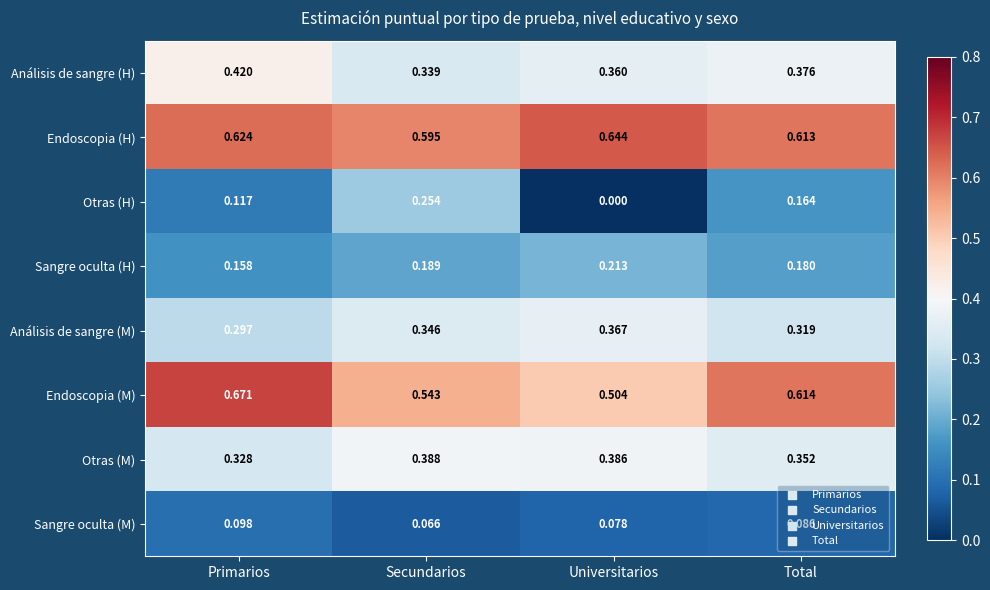

Which series changed the most between Primarios and Secundarios?

Otras (H)